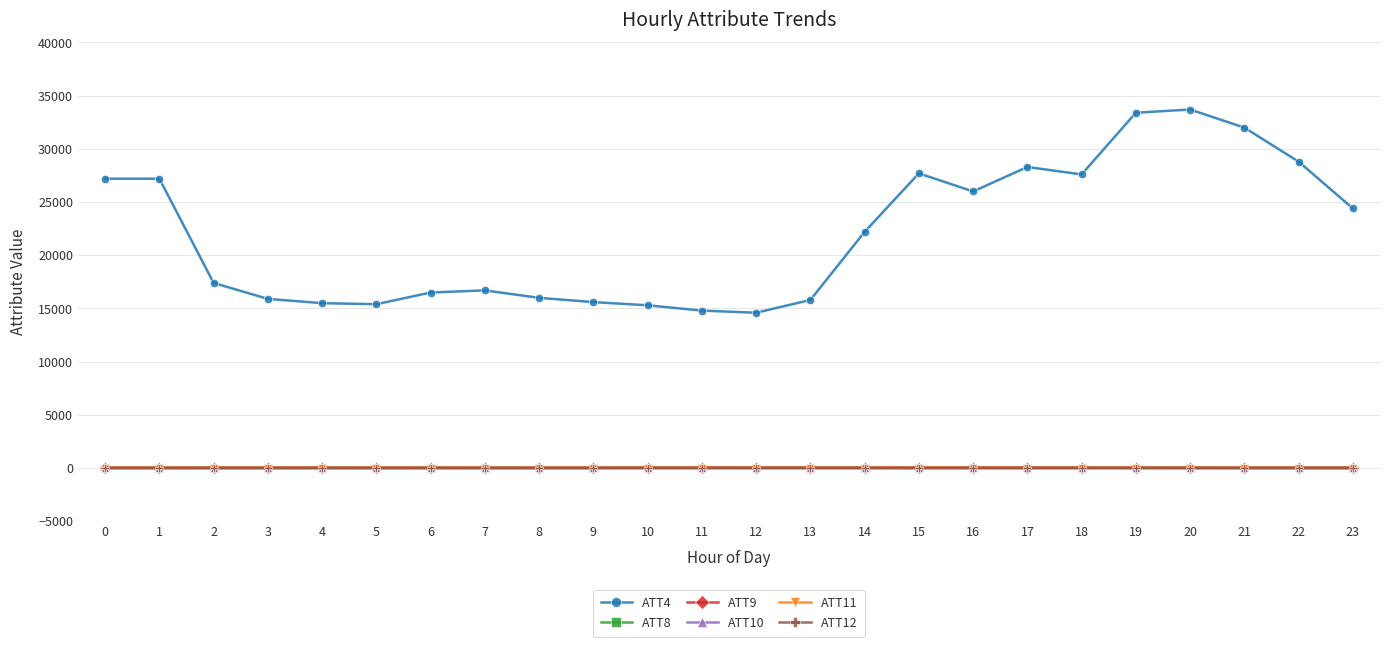

What is the maximum value shown in the chart?

33700.0